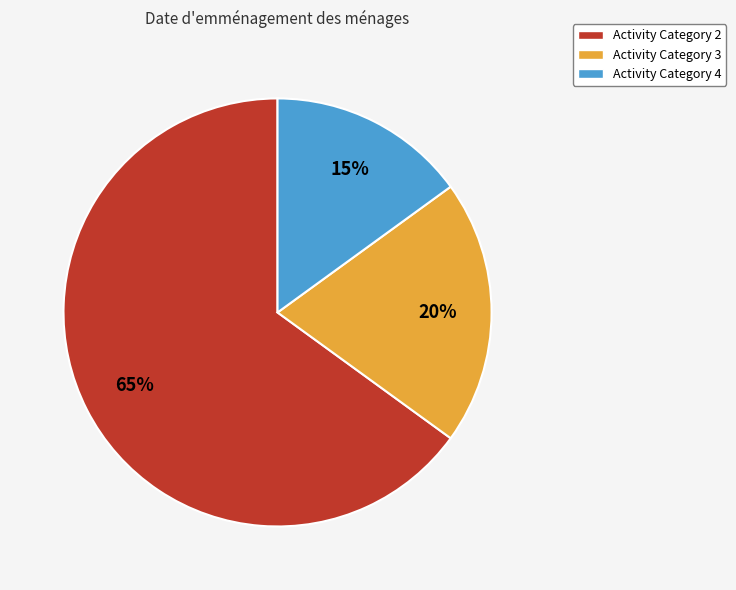

Which category has the smallest portion of the pie?

Activity Category 4